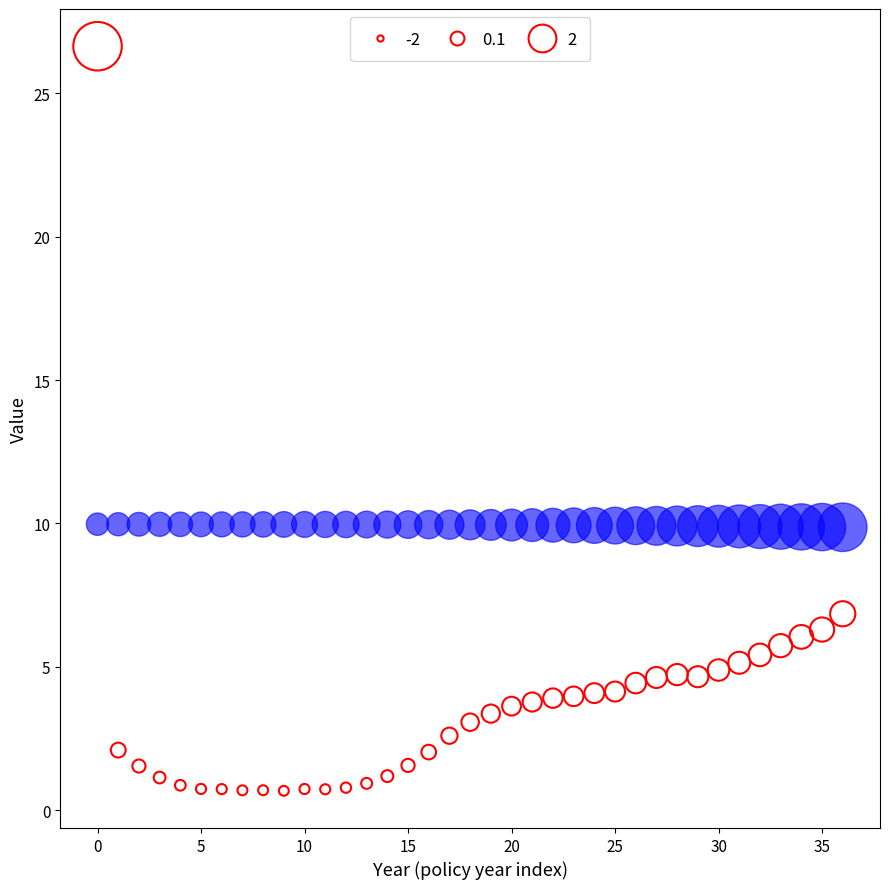

Across all data points, what is the range of Y values (max minus min)?

26.0